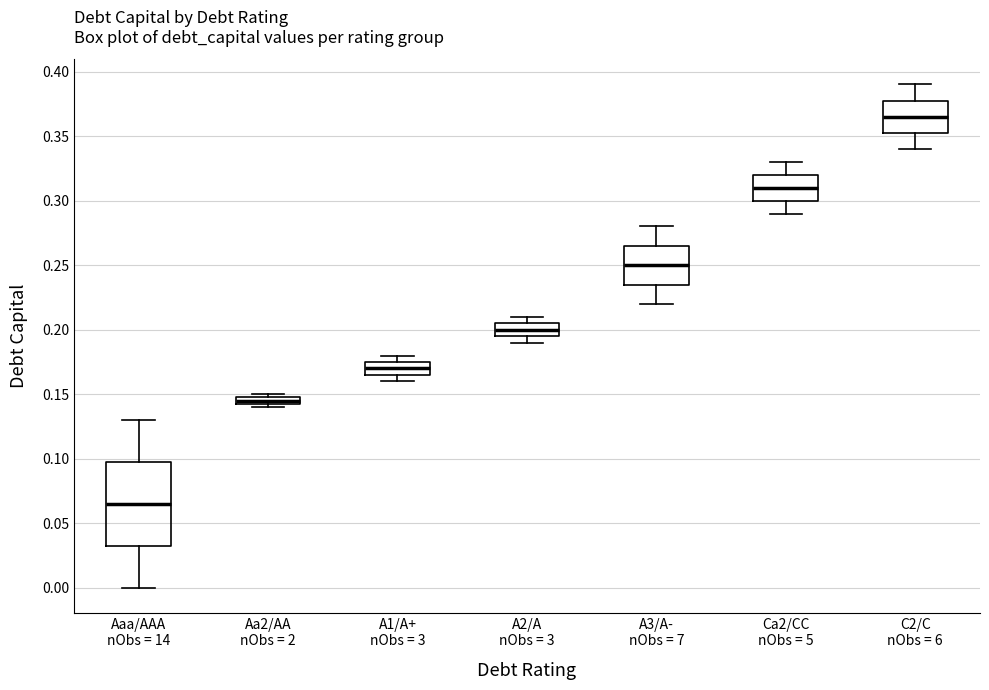

Where is the lower edge of the box for A1/A+ nObs = 3 on the y-axis? The values are not printed on the chart, so give them approximately, as read against the axis.

0.165